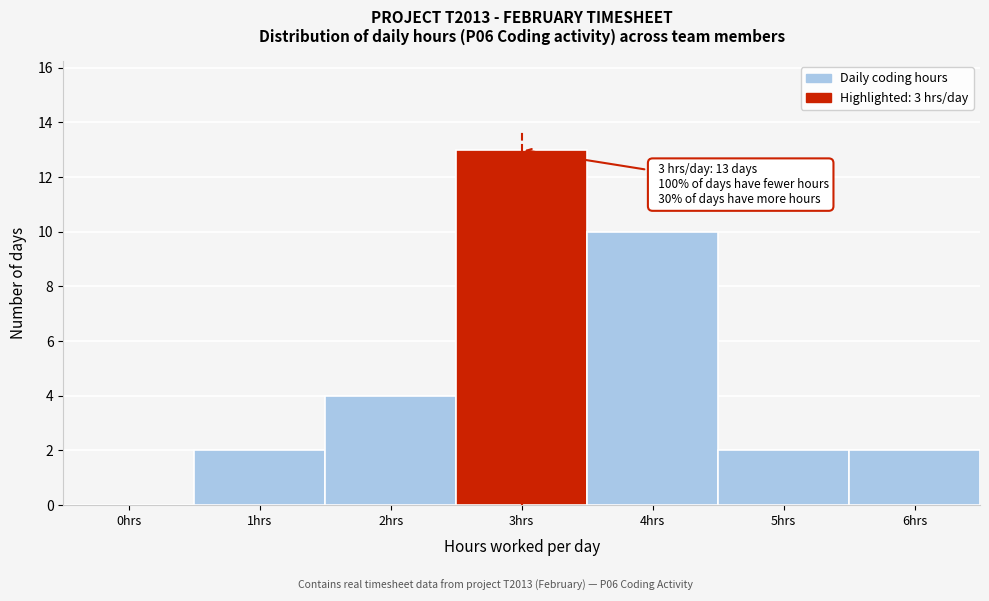

Reading left to right, what are all the values shown in this chart?

0hrs=0	1hrs=2	2hrs=4	3hrs=13	4hrs=10	5hrs=2	6hrs=2